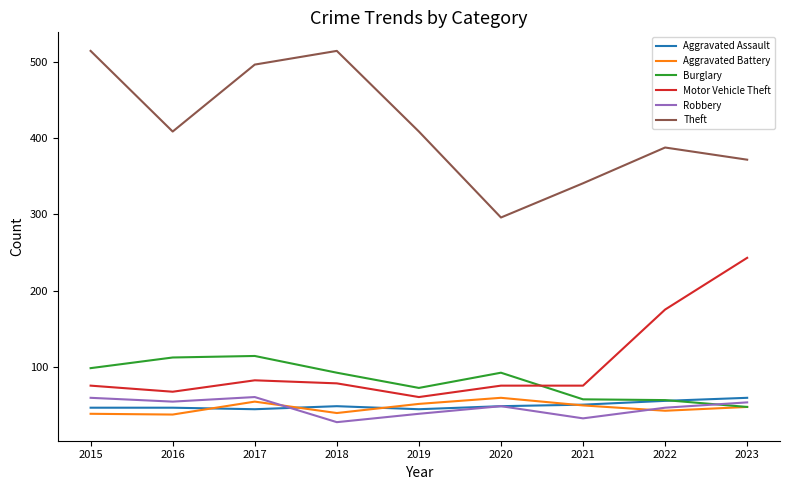

Which series has the largest total across all categories?

Theft